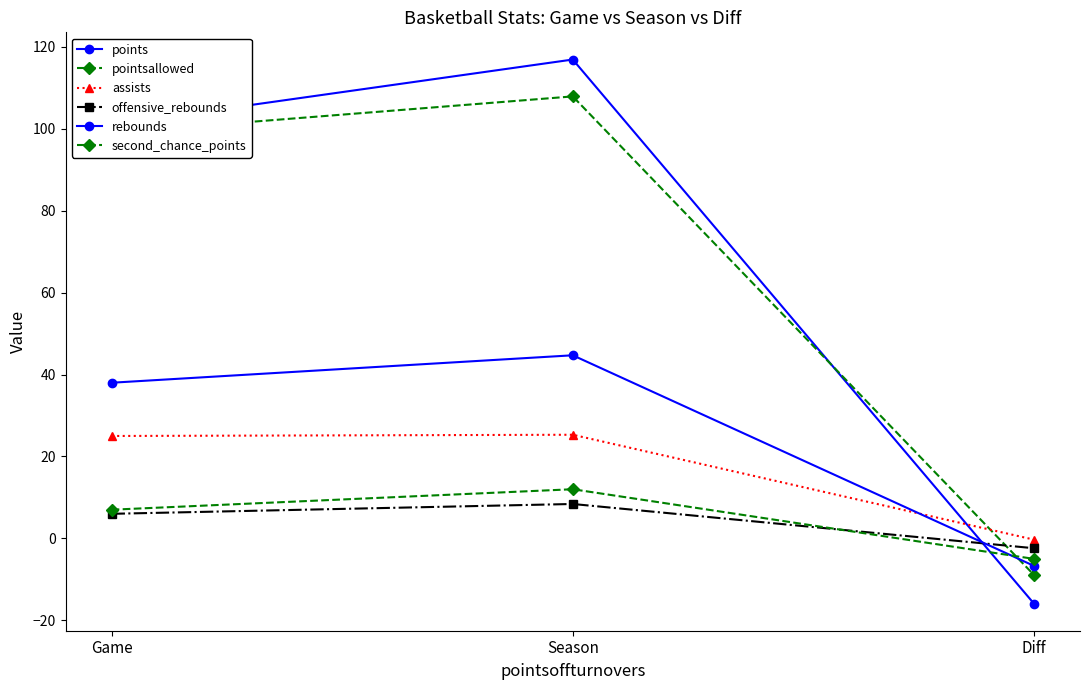

What is the sum of all pointsallowed values?

198.0